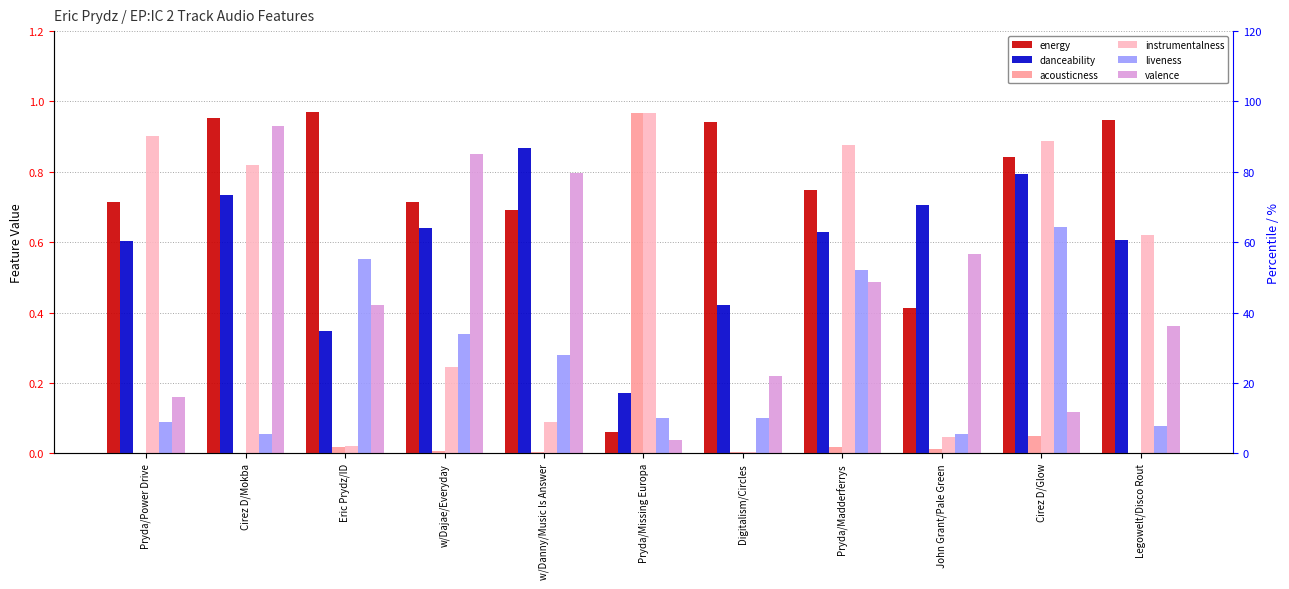

What is the highest value of the energy series?

1.0